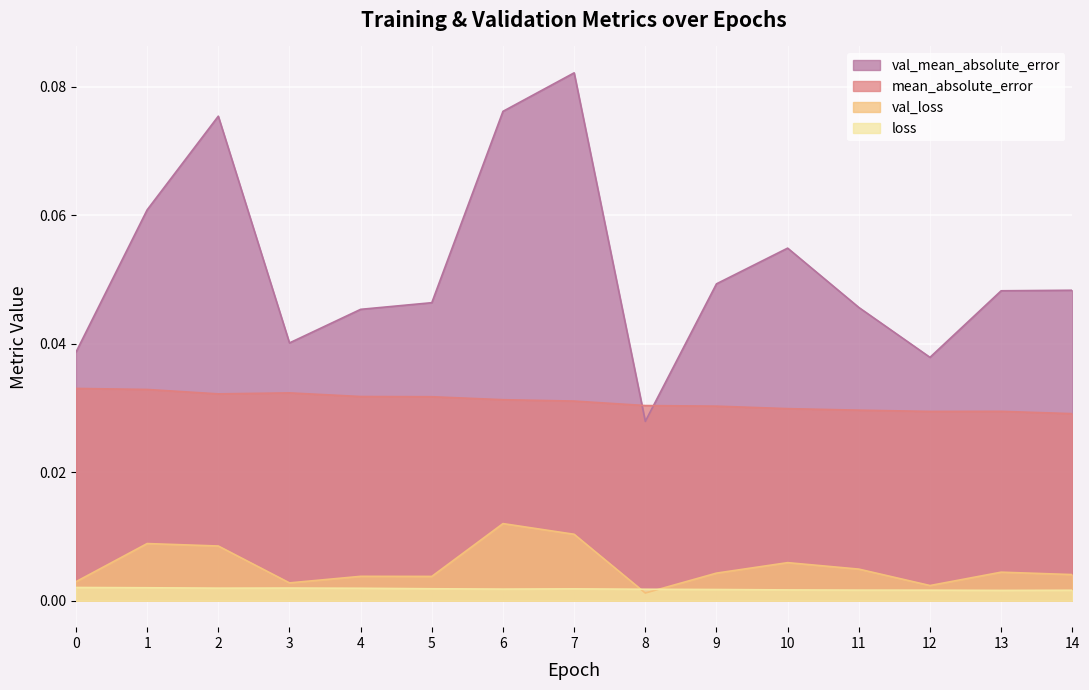

How many val_mean_absolute_error values are between 0 and 1?

15